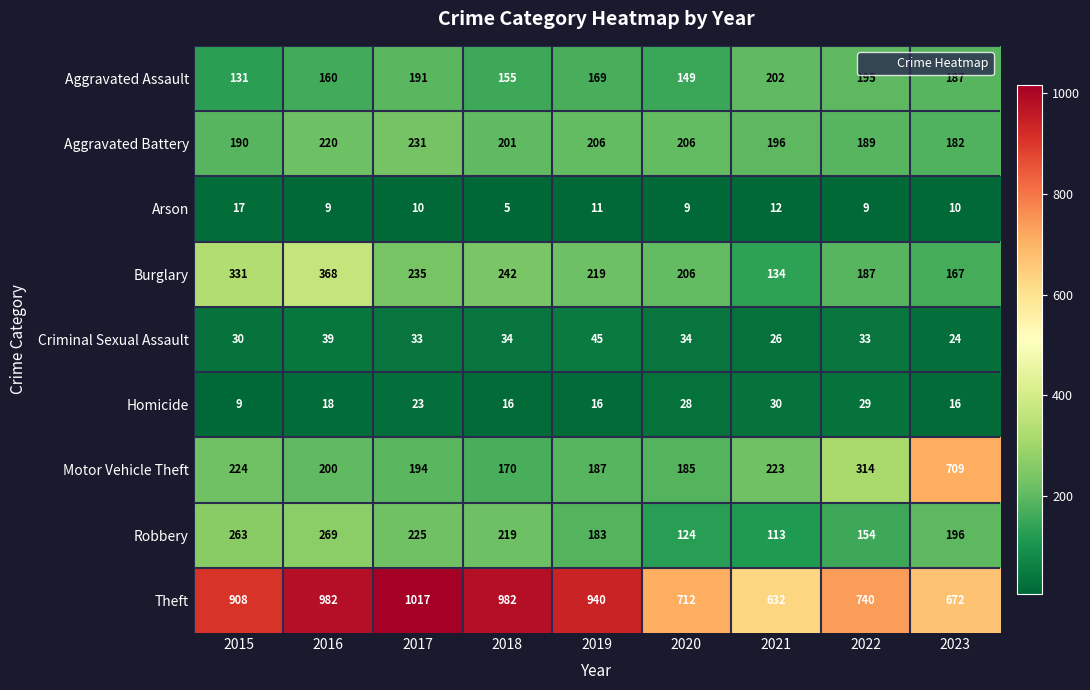

What is the minimum value for Aggravated Battery?

182